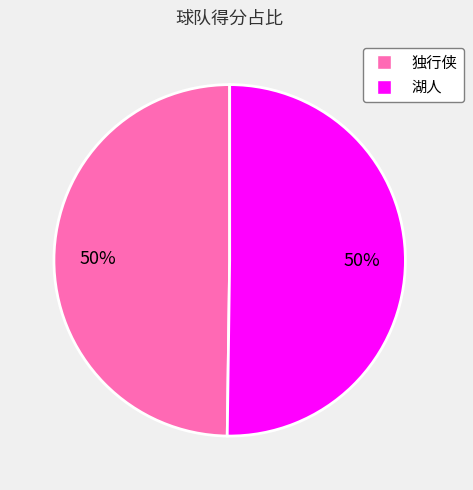

What percentage is the 独行侠 slice, to the nearest percent?

50%